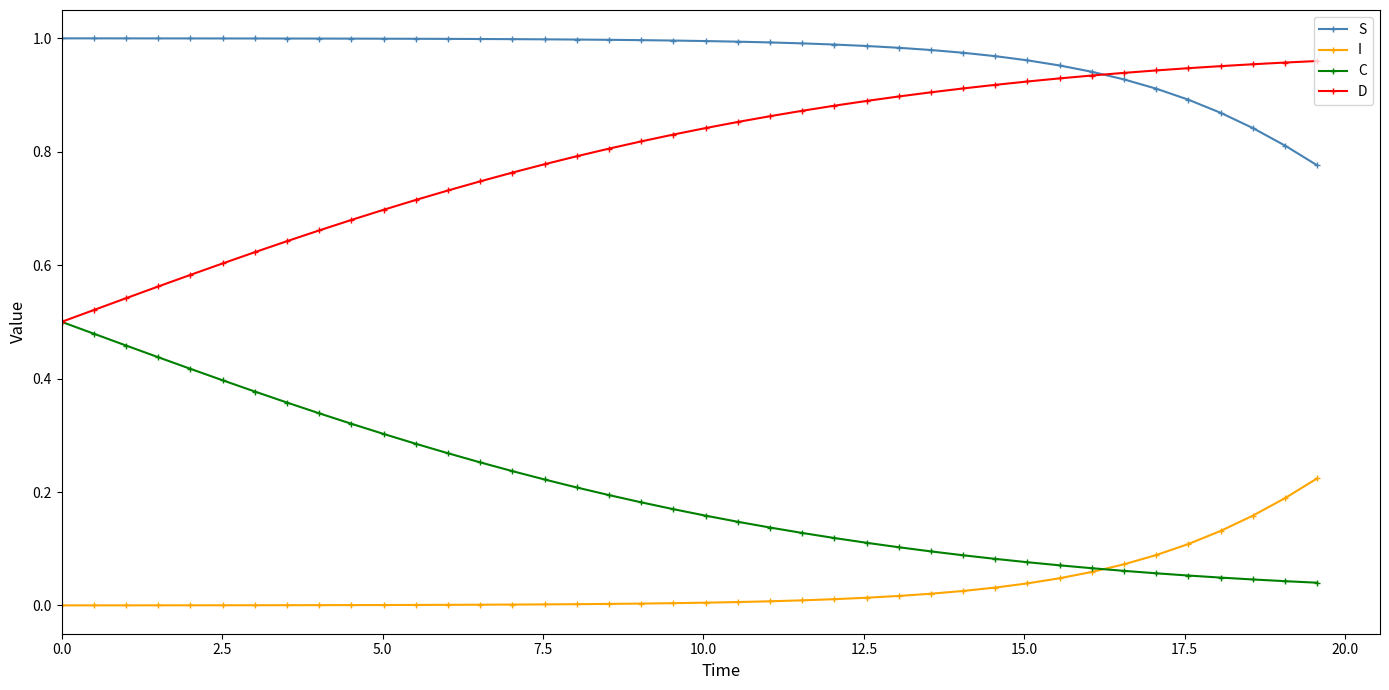

Rank the series by their average value, from highest to lowest.

S, D, C, I